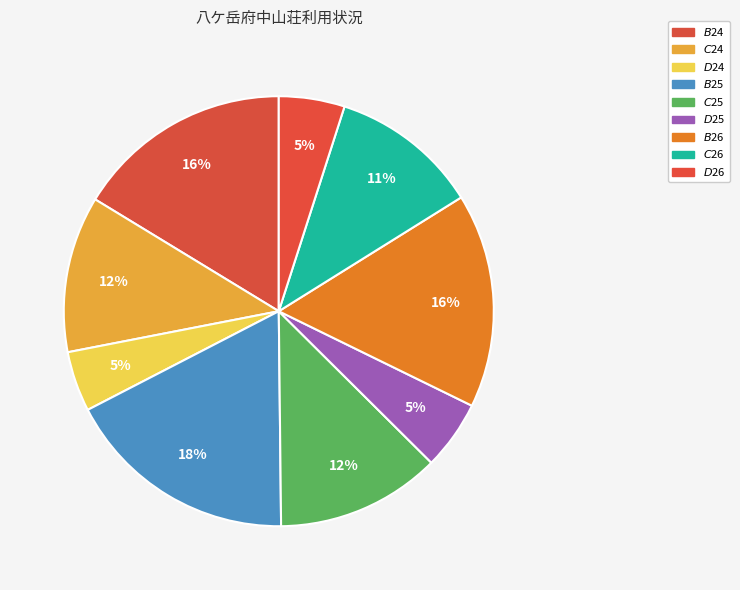

To the nearest percent, what is the combined percentage of $C$25 and $B$25?

30%